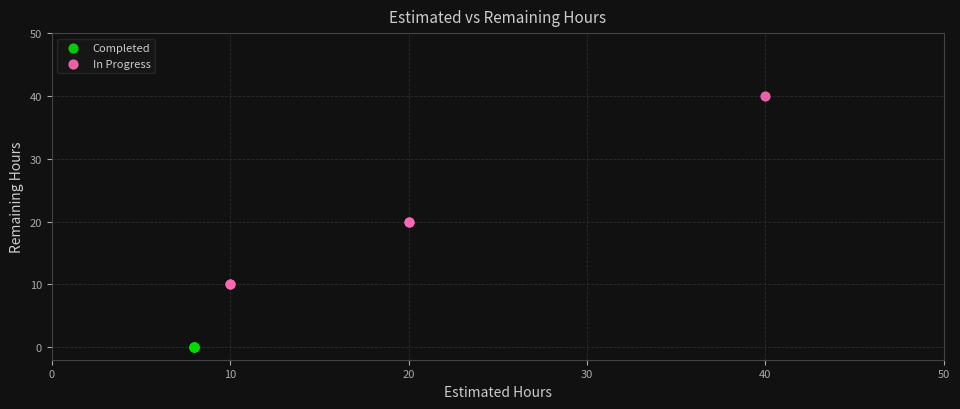

Which series reaches the maximum Y coordinate?

In Progress